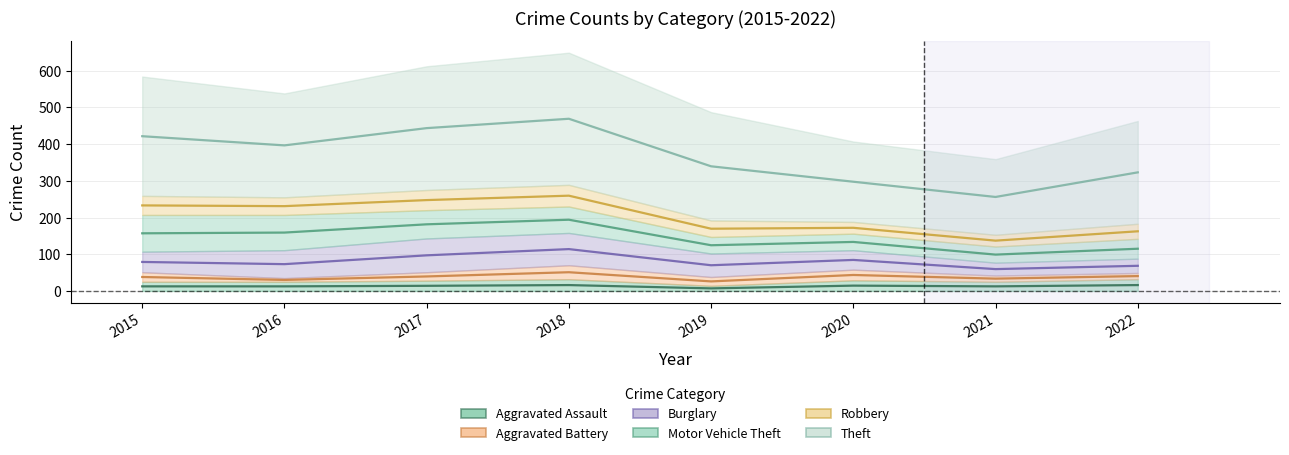

How many lines are shown in the chart?

6